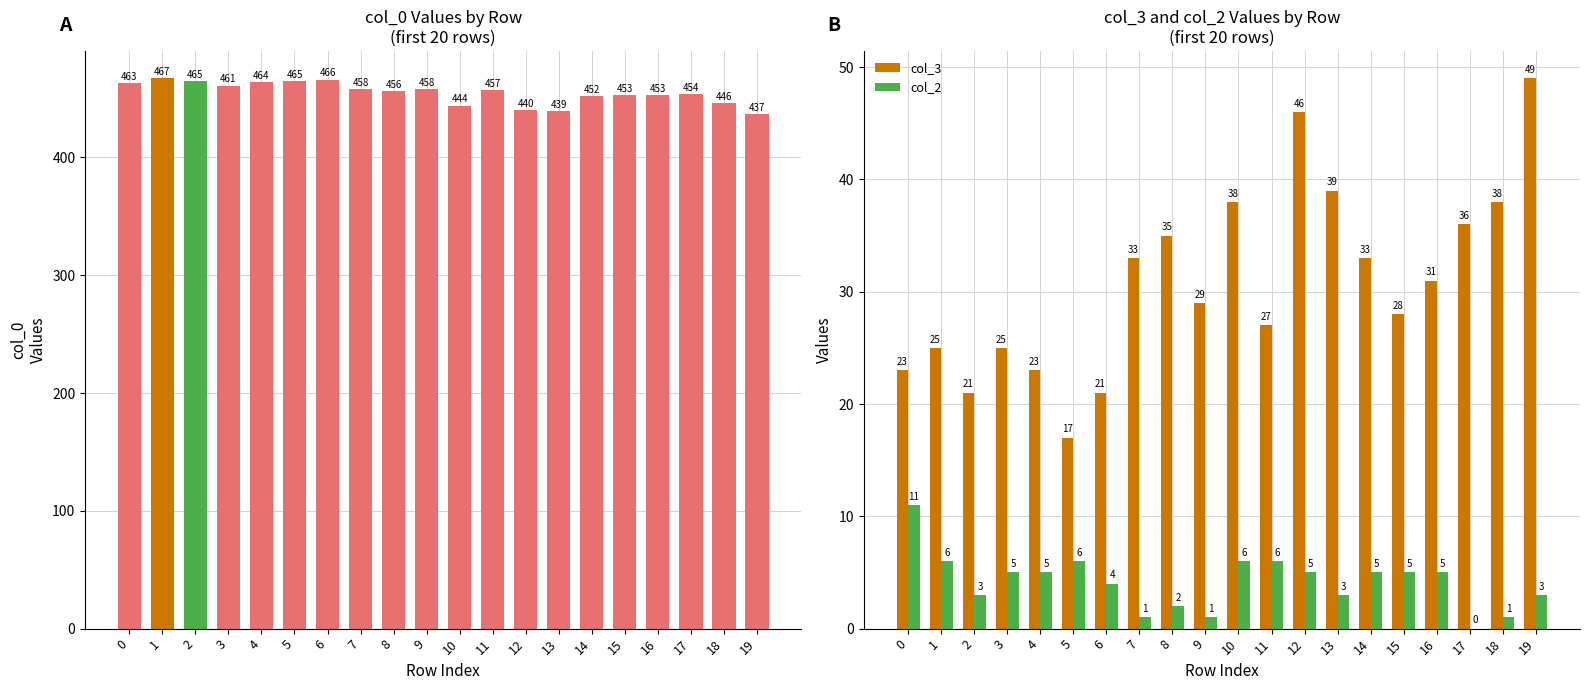

What is the difference between the col_2 values at 19 and 9?

2